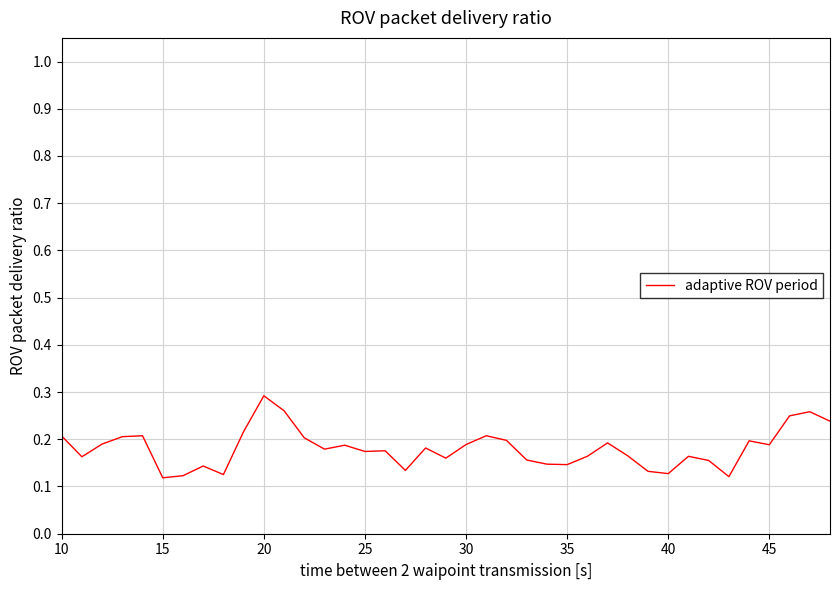

How many lines are shown in the chart?

1